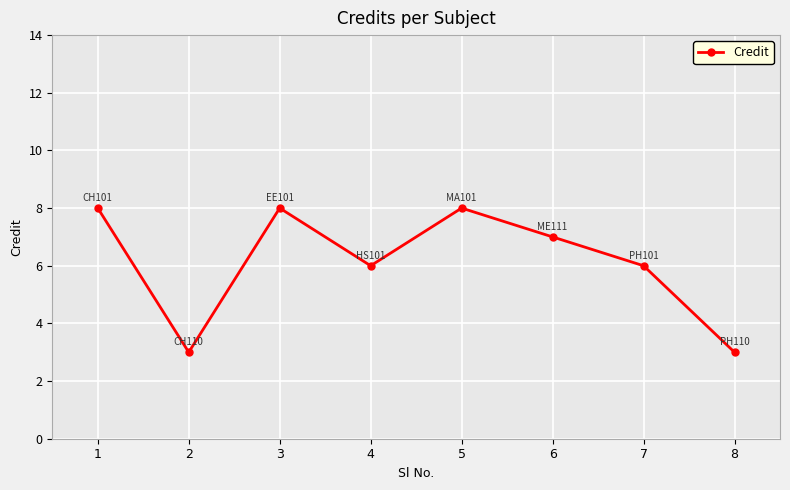

Approximately how many times larger is the value at 2 compared to 8?

1.0